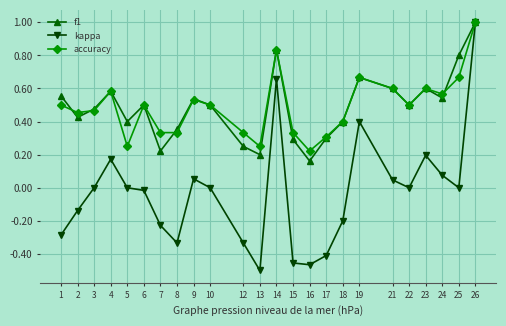

Where is the first local maximum for kappa?

4